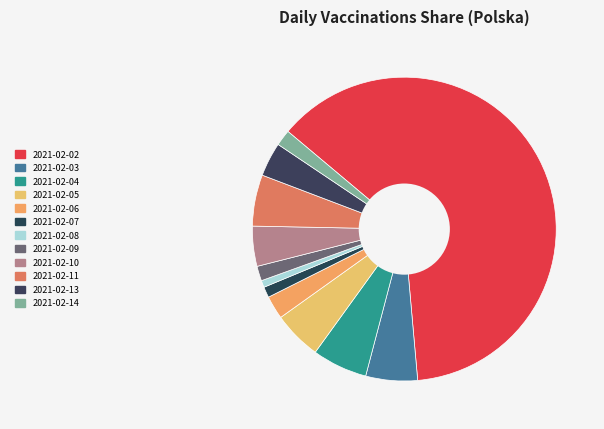

Is it true that 2021-02-08 is 1% of the pie?

True